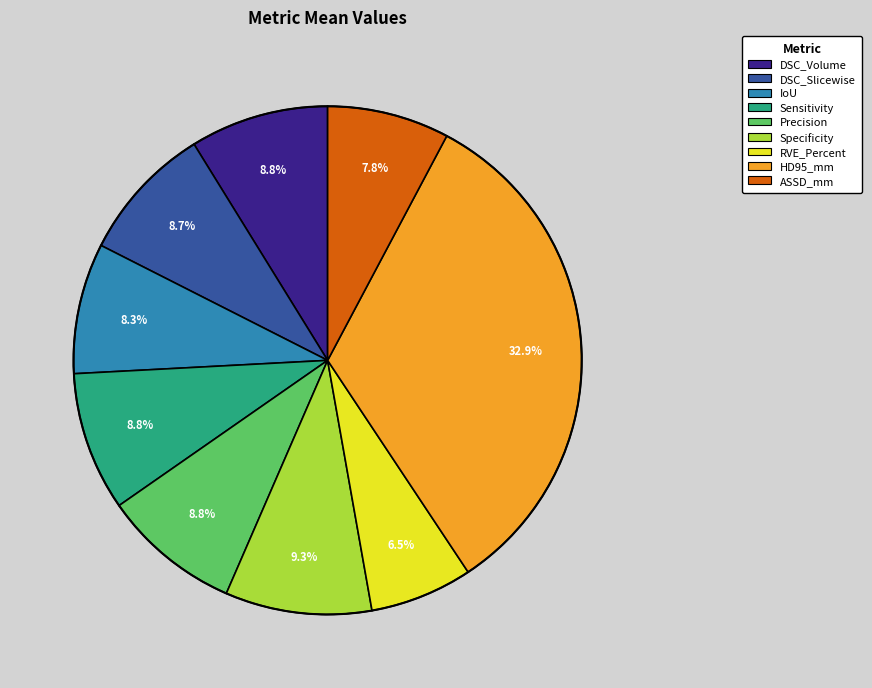

What percentage is the Sensitivity slice, to the nearest percent?

9%